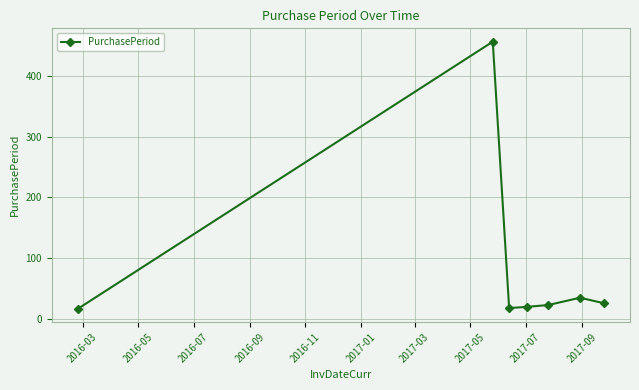

What is the value of the 4th point from the left?

20